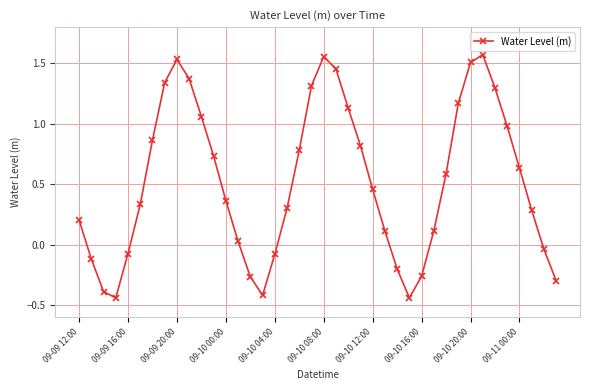

What is the difference between the maximum and minimum values?

2.0